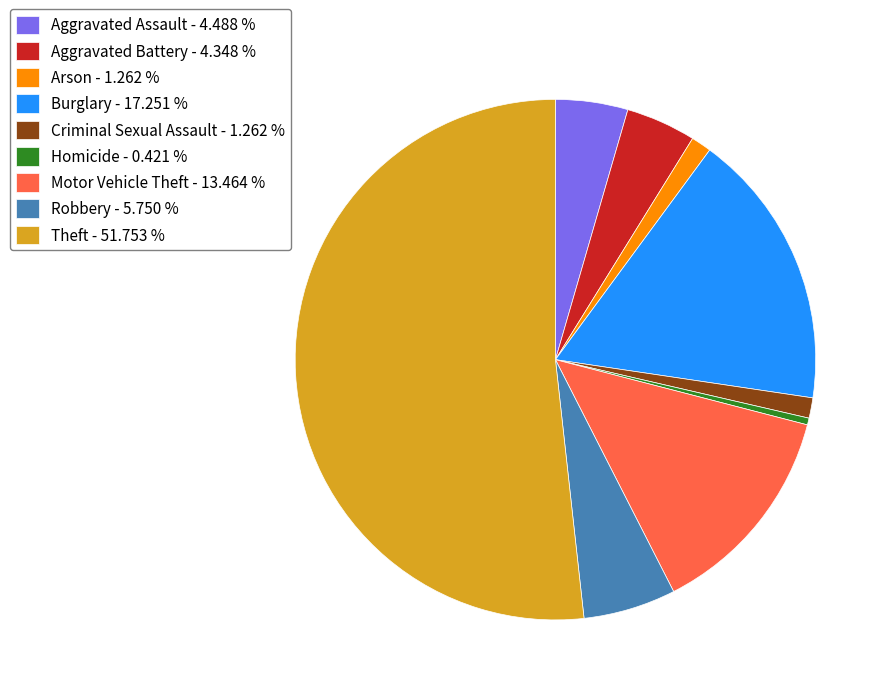

Which has a higher value, Aggravated Battery - 4.348 % or Theft - 51.753 %?

Theft - 51.753 %